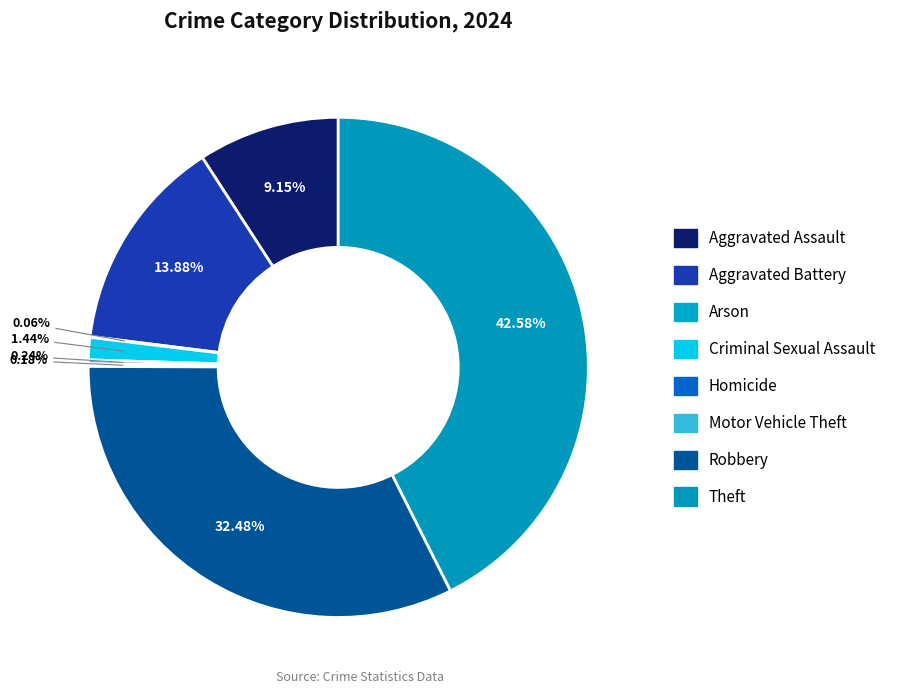

Which has a higher value, Motor Vehicle Theft or Homicide?

Homicide